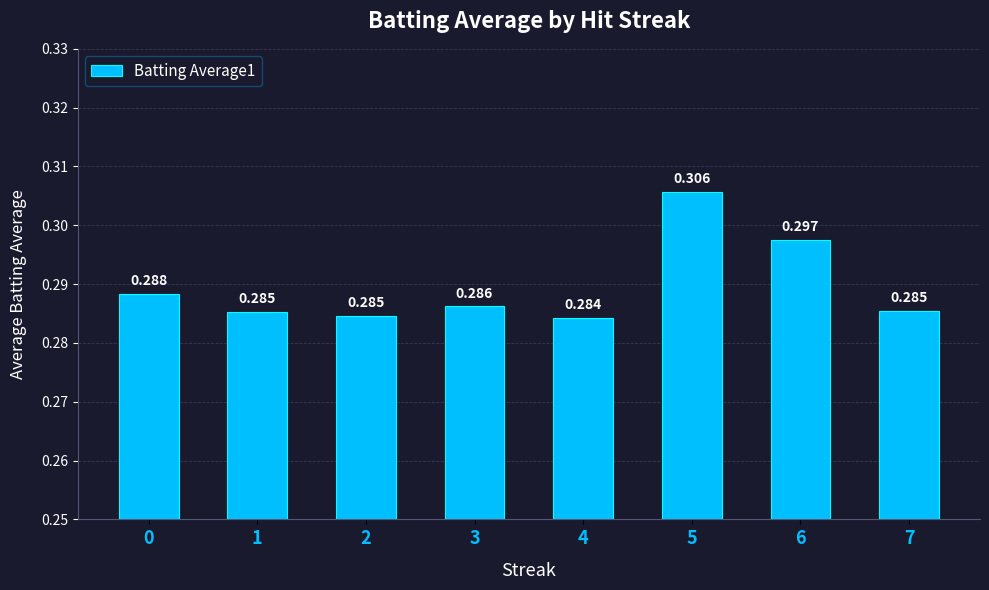

Reading left to right, transcribe all the data shown in this chart.

0=0.3	1=0.3	2=0.3	3=0.3	4=0.3	5=0.3	6=0.3	7=0.3